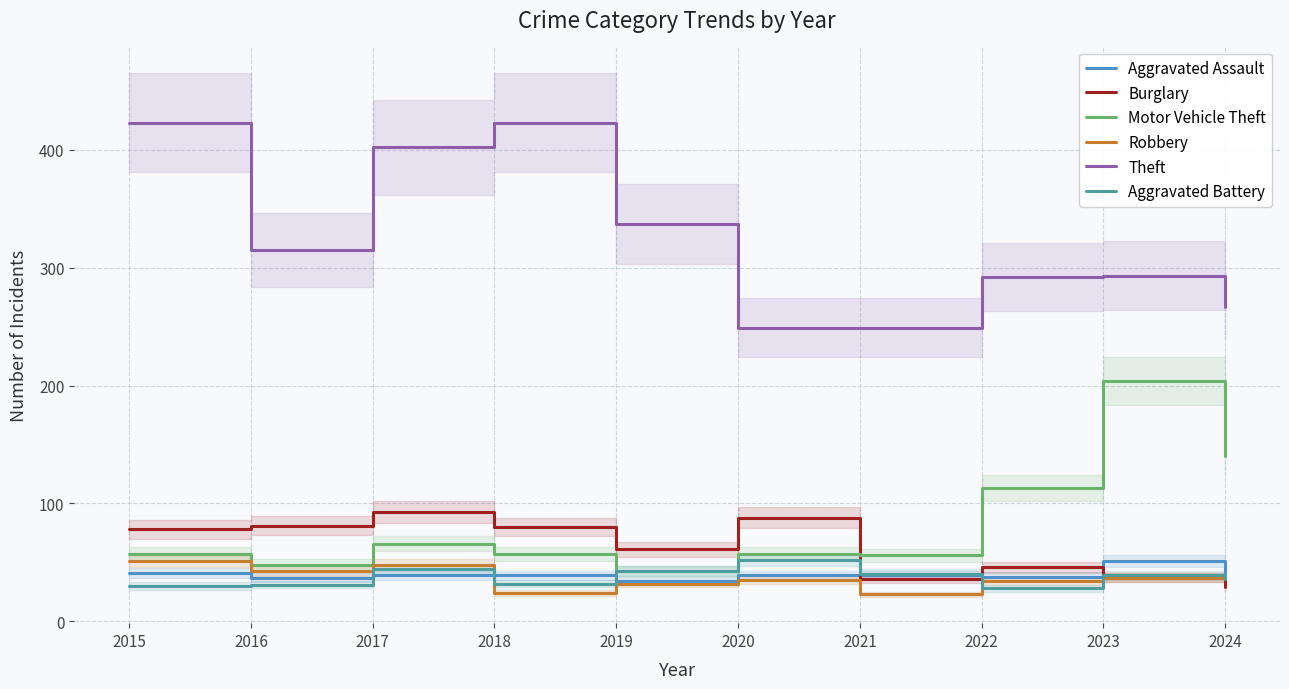

True or false: Aggravated Battery and Robbery cross at least once.

True